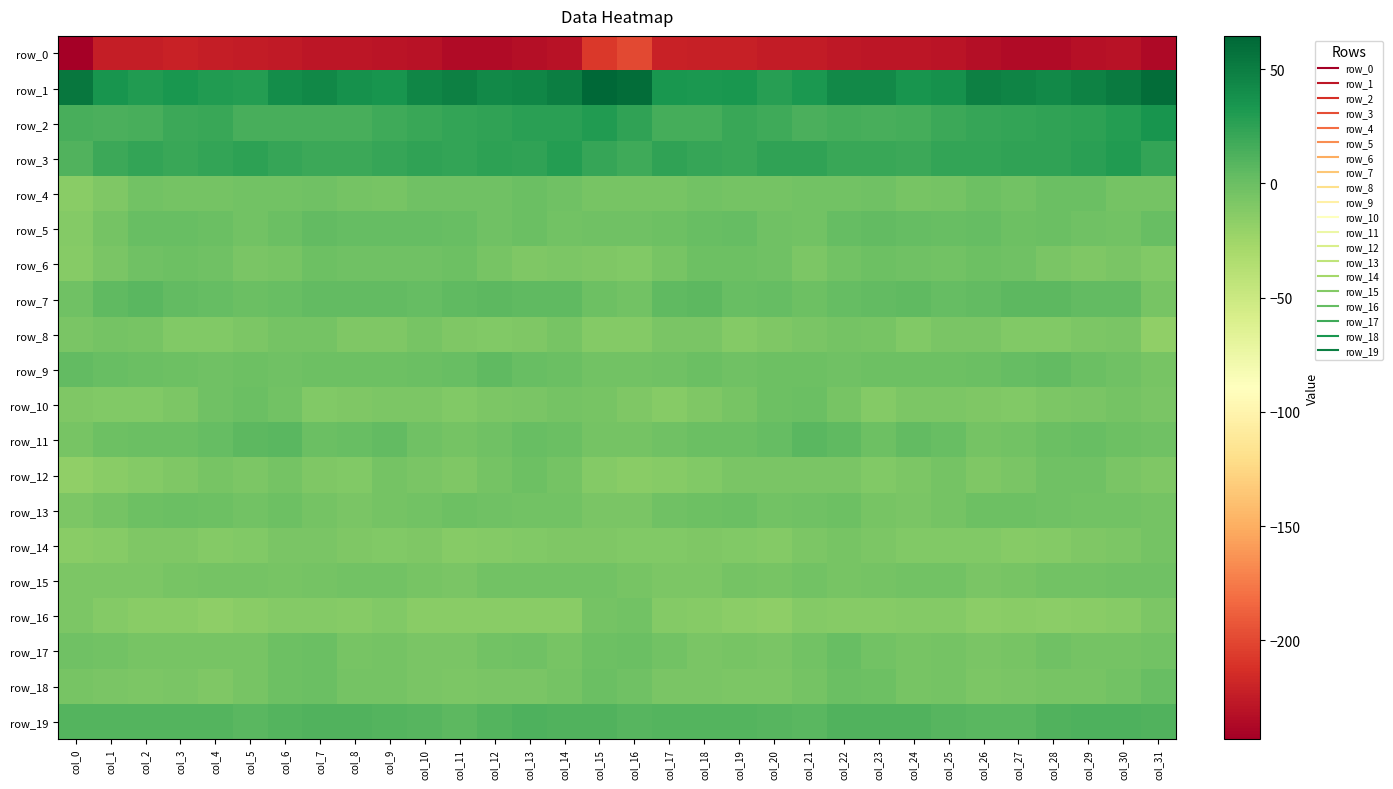

Is the value of row_11 at col_27 greater than the value of row_5 at col_22?

No